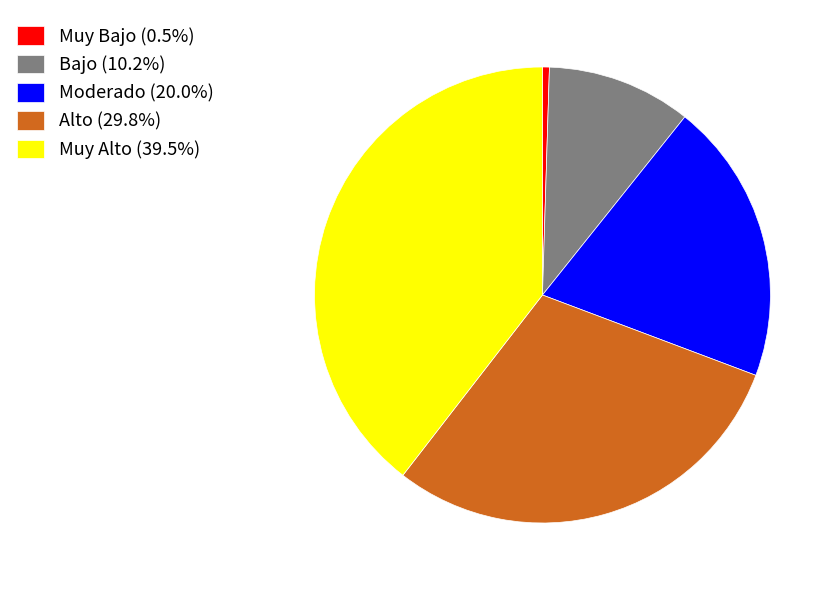

Do Alto (29.8%) and Muy Bajo (0.5%) together represent more than half of the pie?

No